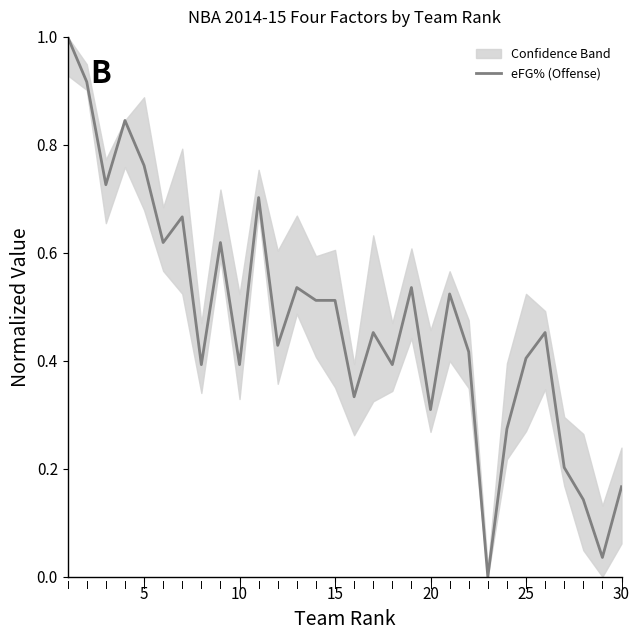

Is it true that eFG% (Offense) equals 0.4 at 10?

True